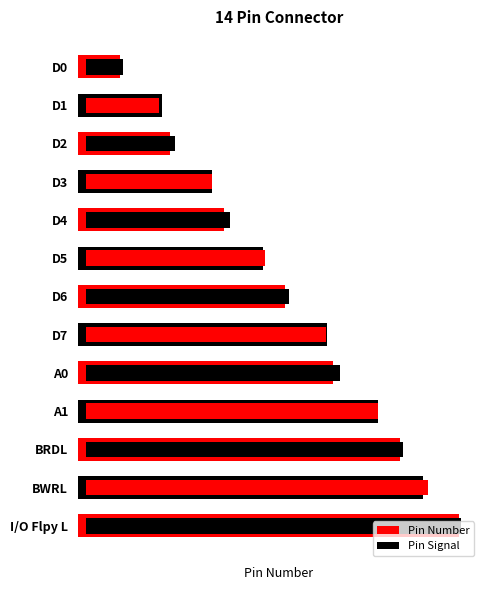

Which series has the largest range (max minus min)?

Pin Number